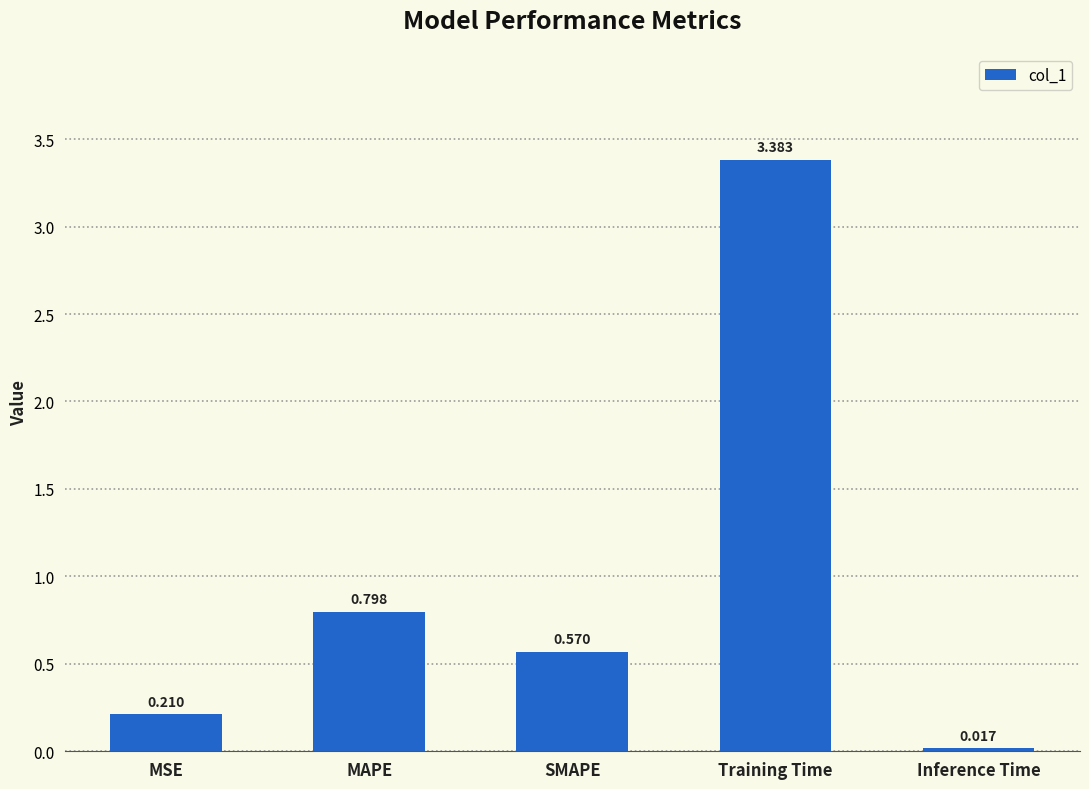

What is the label of the 2nd bar from the right?

Training Time